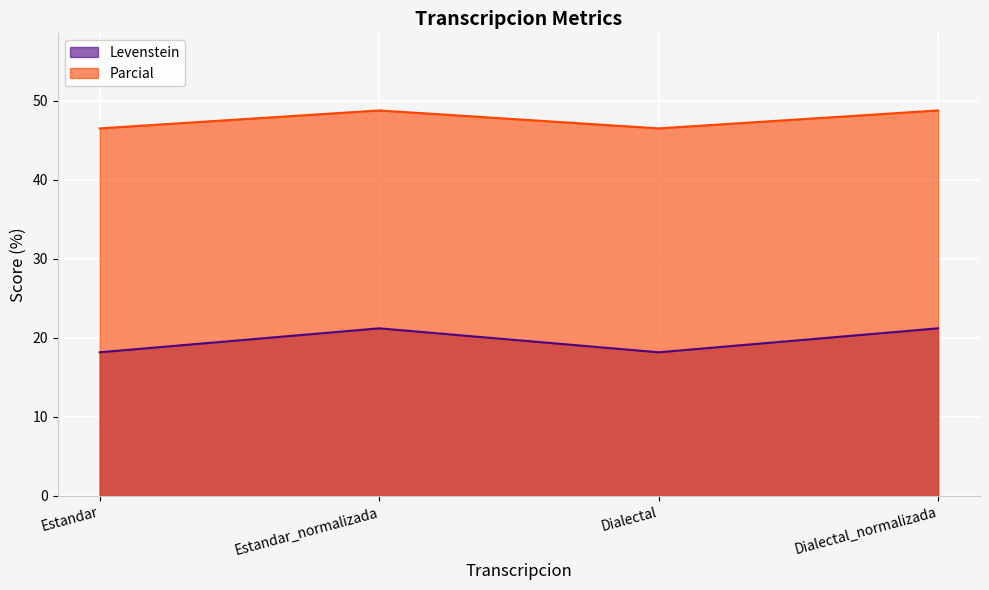

Where is Levenstein nearest to the value 19?

Estandar